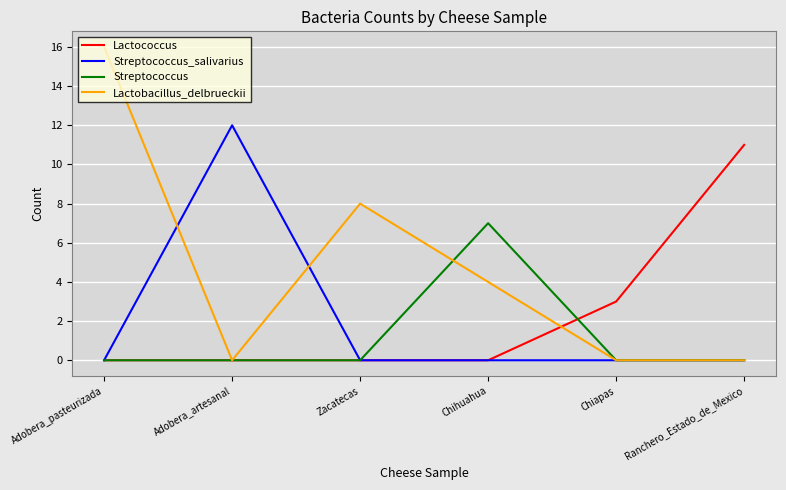

At which label does Streptococcus_salivarius reach its peak?

Adobera_artesanal